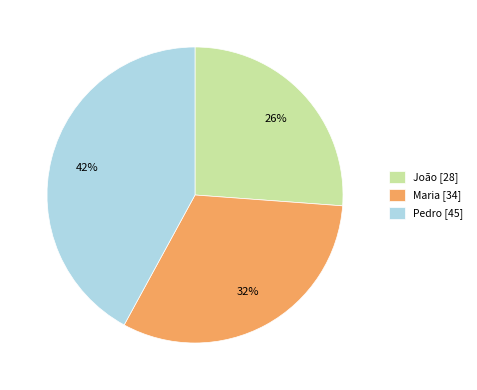

Does Pedro account for over 50% of the chart?

No